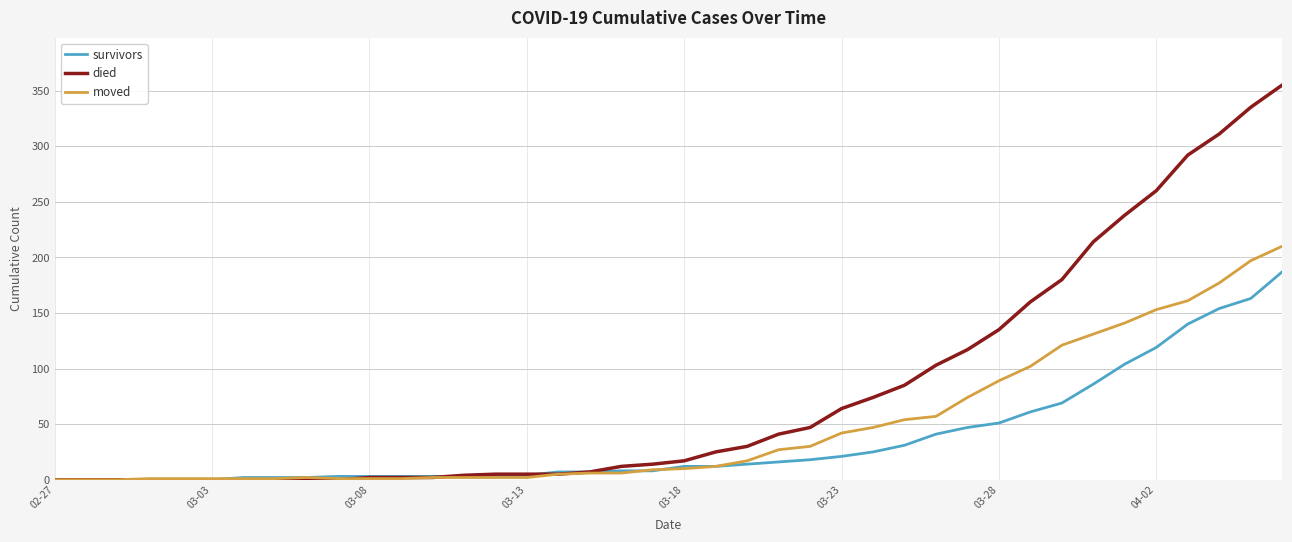

List the series in order of their peak value, lowest first.

survivors, moved, died